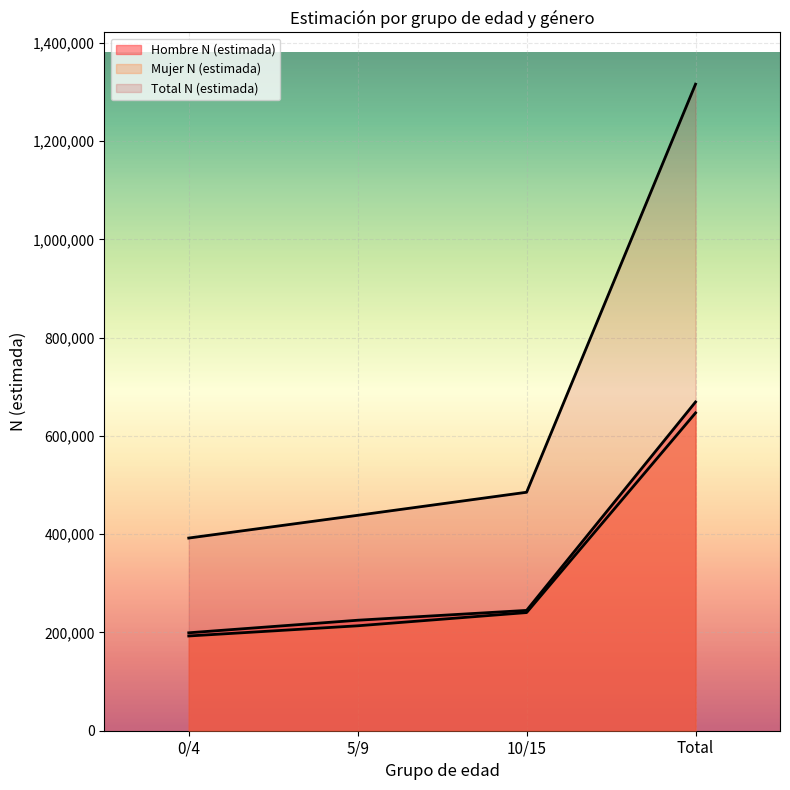

List the labels in order of Hombre N (estimada) value, smallest first.

0/4, 5/9, 10/15, Total